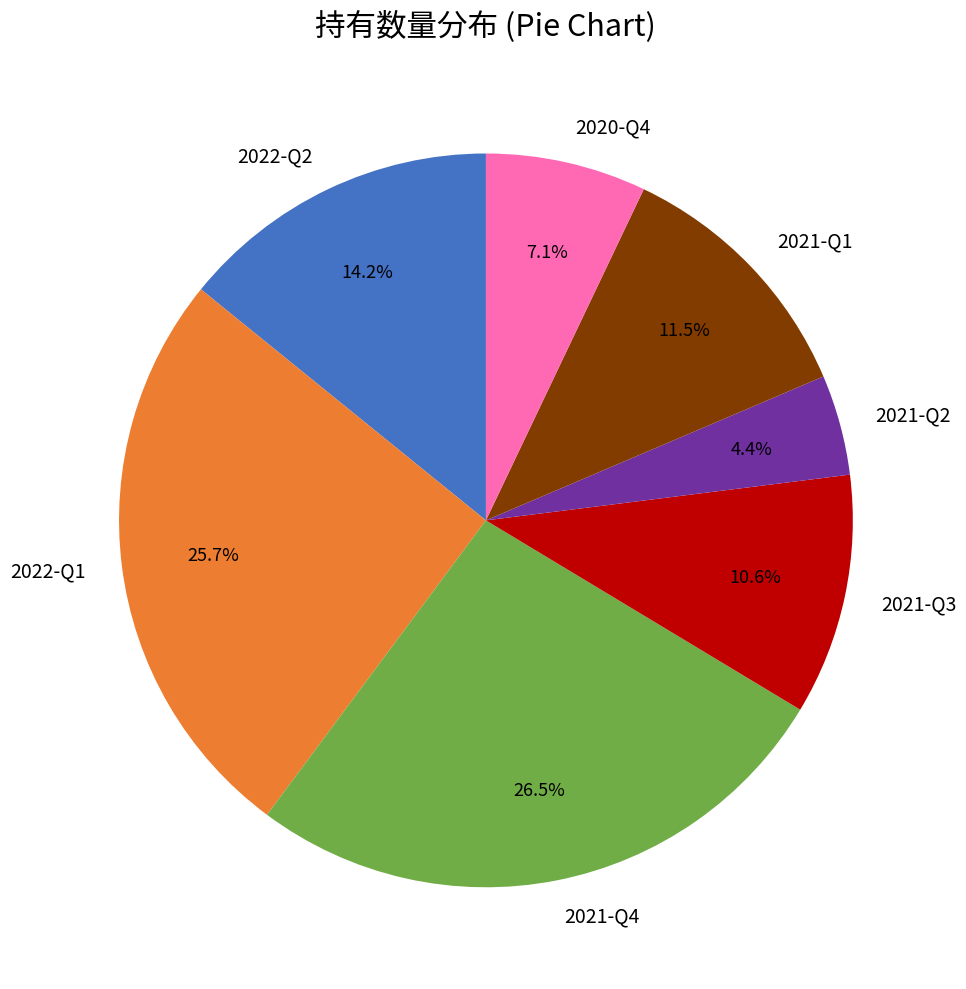

Which category has the smallest portion of the pie?

2021-Q2